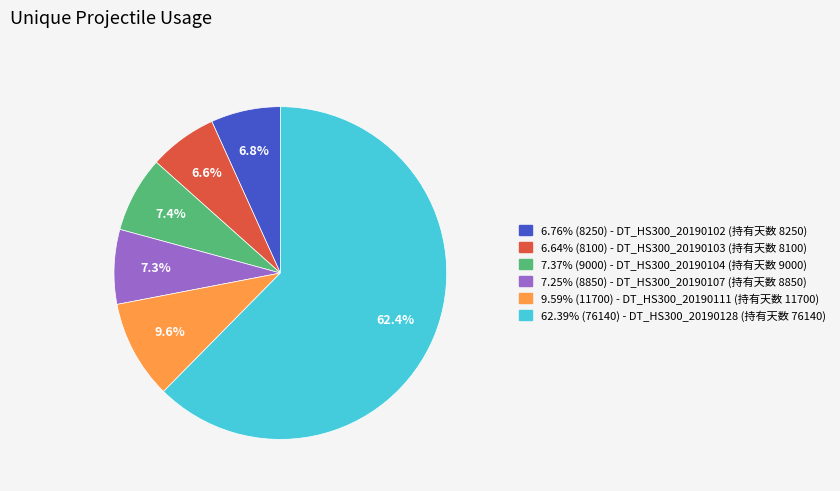

Does any single category account for the majority?

Yes